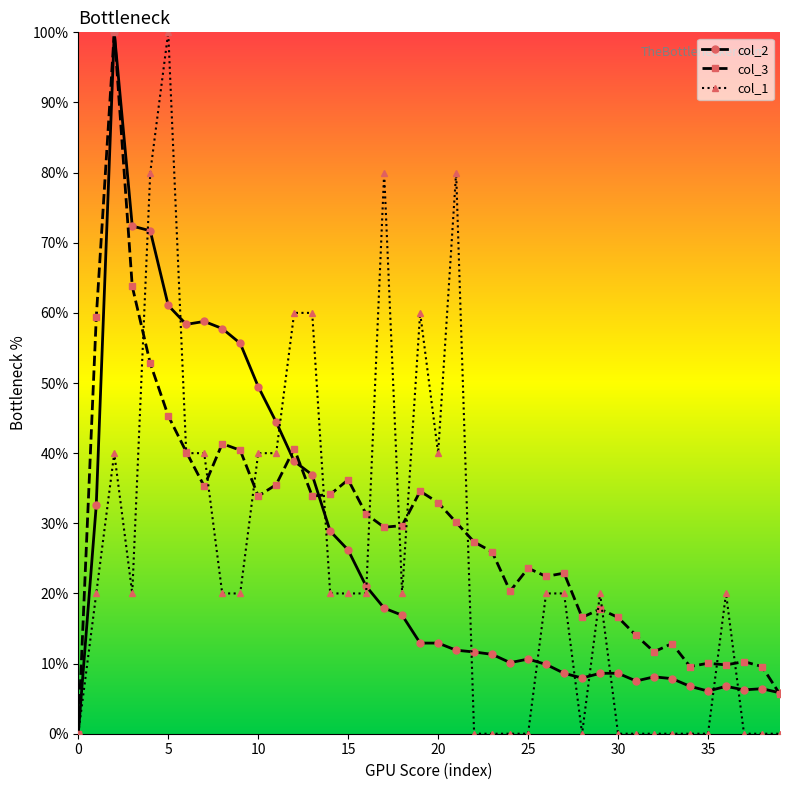

What is the sum of all col_1 values?

1000.0